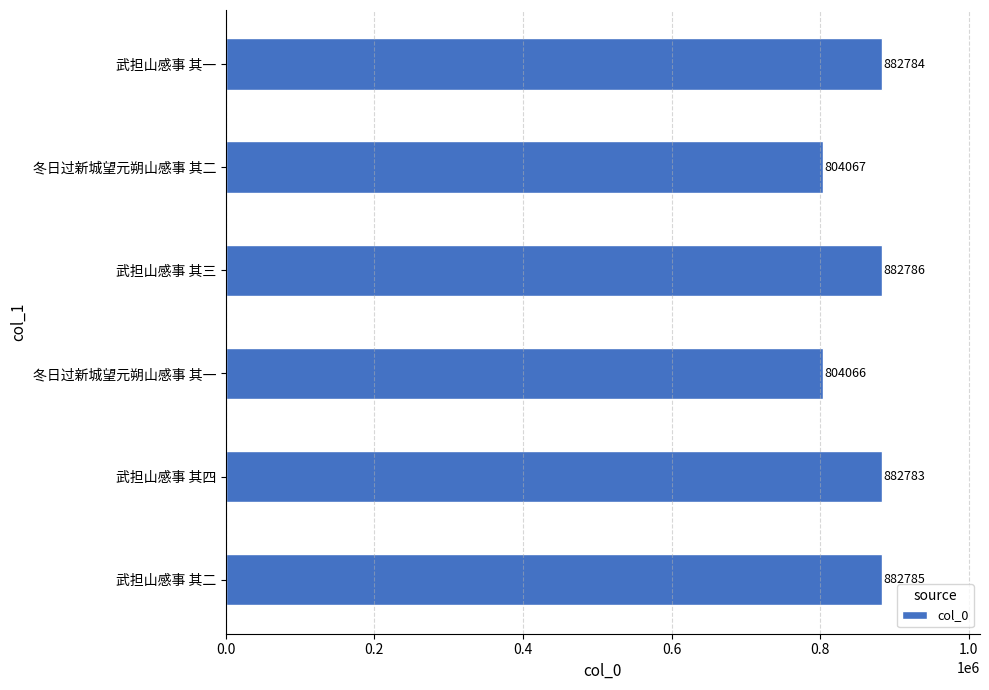

What is the sum of the values at 武担山感事 其四 and 冬日过新城望元朔山感事 其一?

1686849